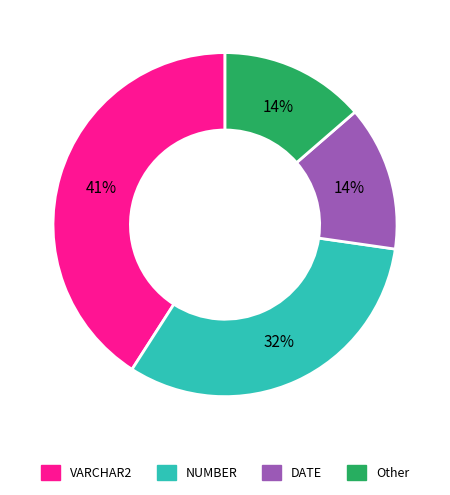

Between VARCHAR2 and Other, which is larger?

VARCHAR2